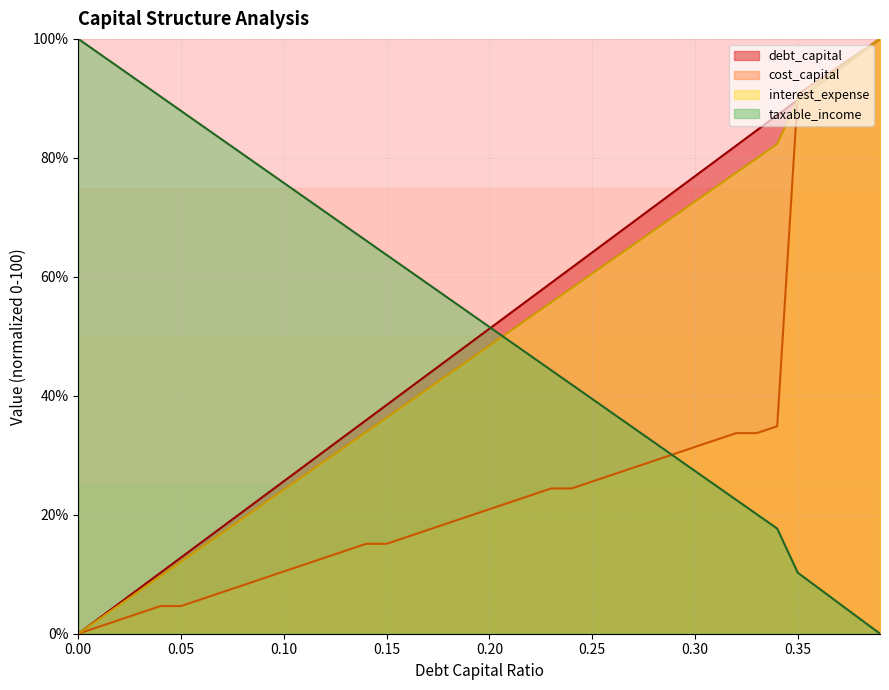

The cost_capital series shows 5.2 at 0.15. True or false?

False